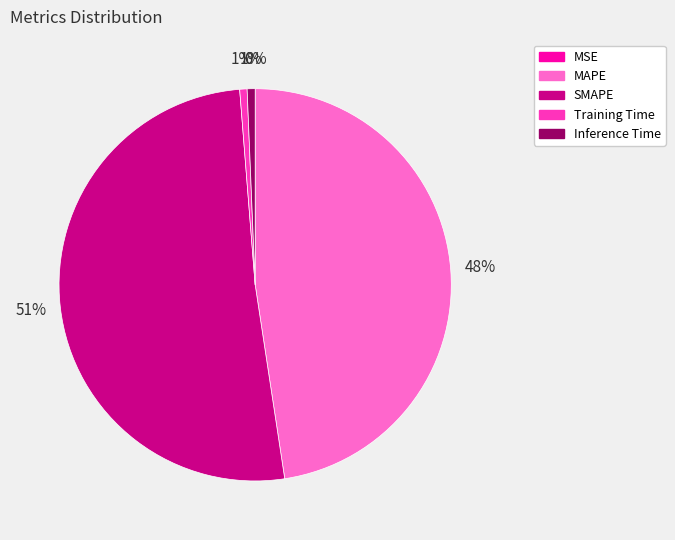

Which category has the biggest portion of the pie?

SMAPE